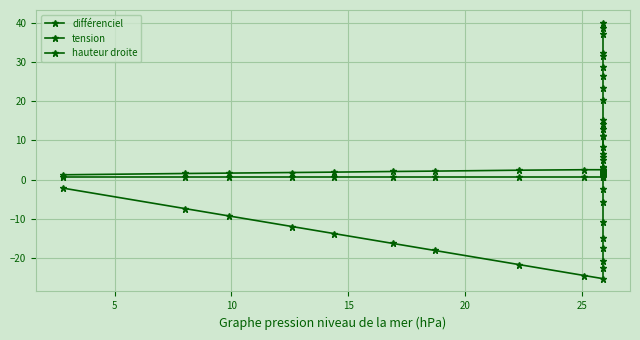

What are all the series names shown in the legend?

différenciel, tension, hauteur droite